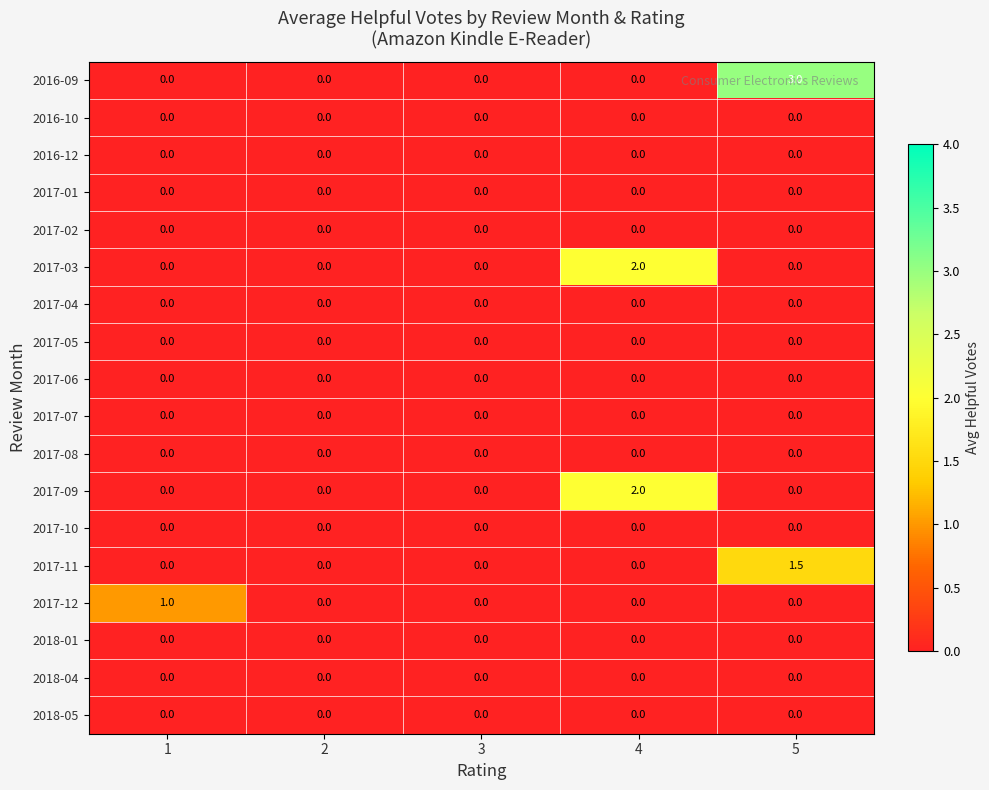

Which category has the highest value across all series?

5